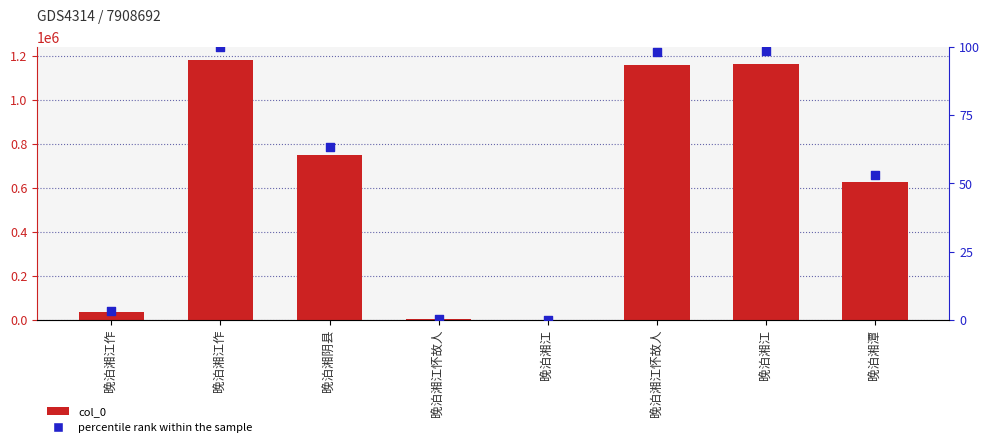

Which series has the largest total across all categories?

col_0